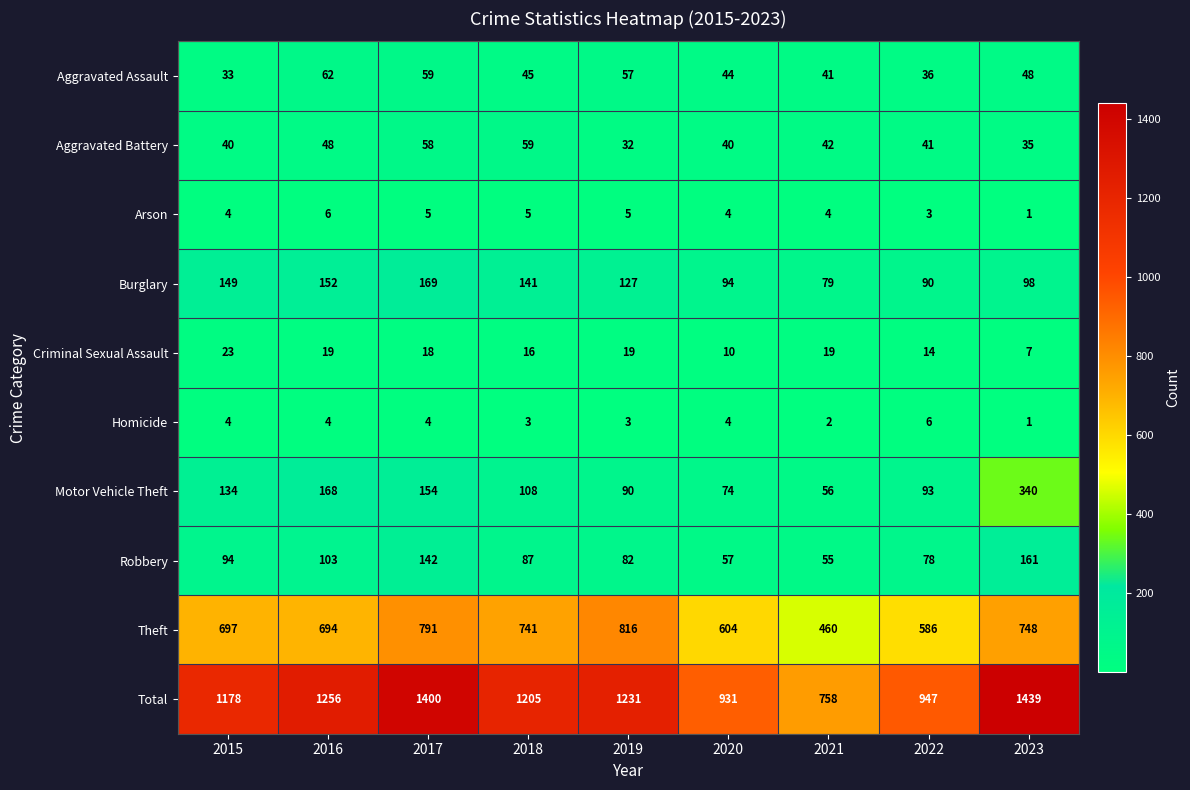

What is the difference between the highest and lowest values at 2020?

927